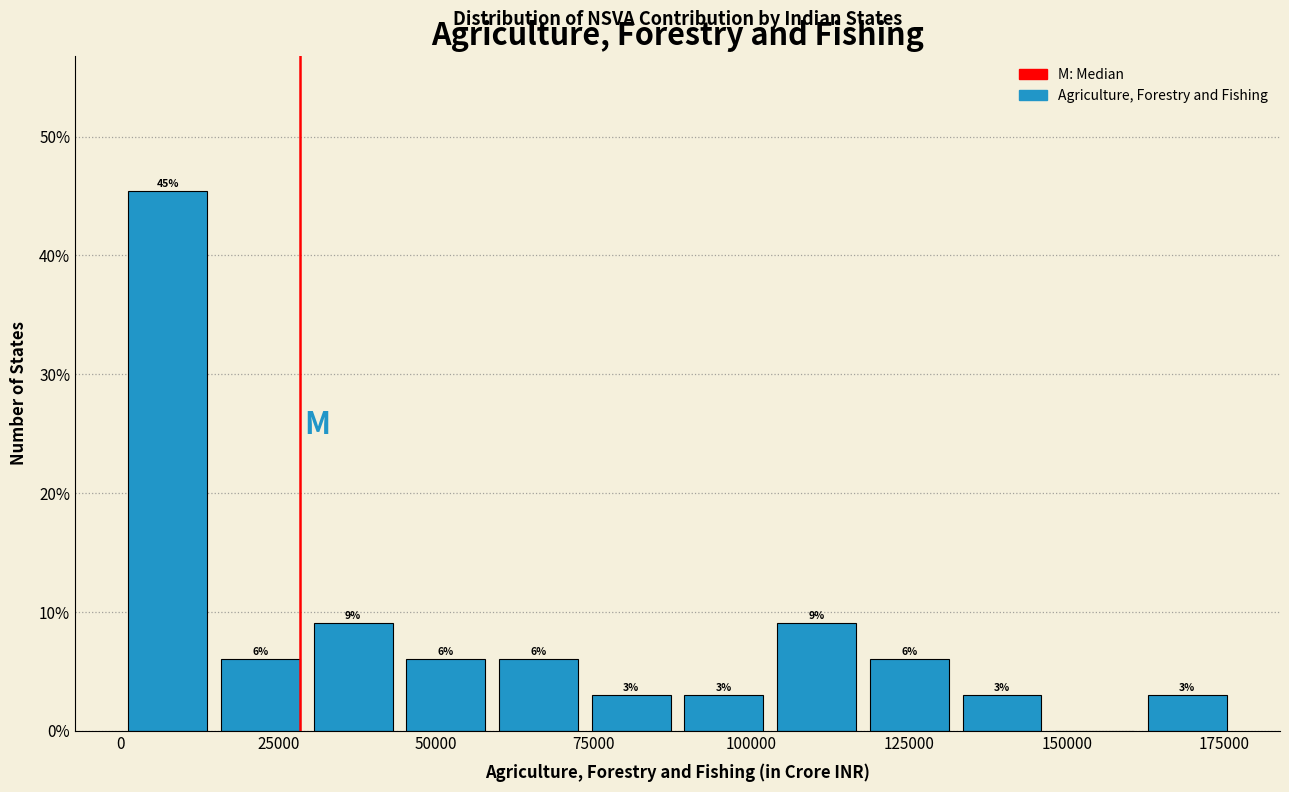

Around what value on the x-axis is the tallest bar? Give the approximate position of its centre, as read against the axis.

5000